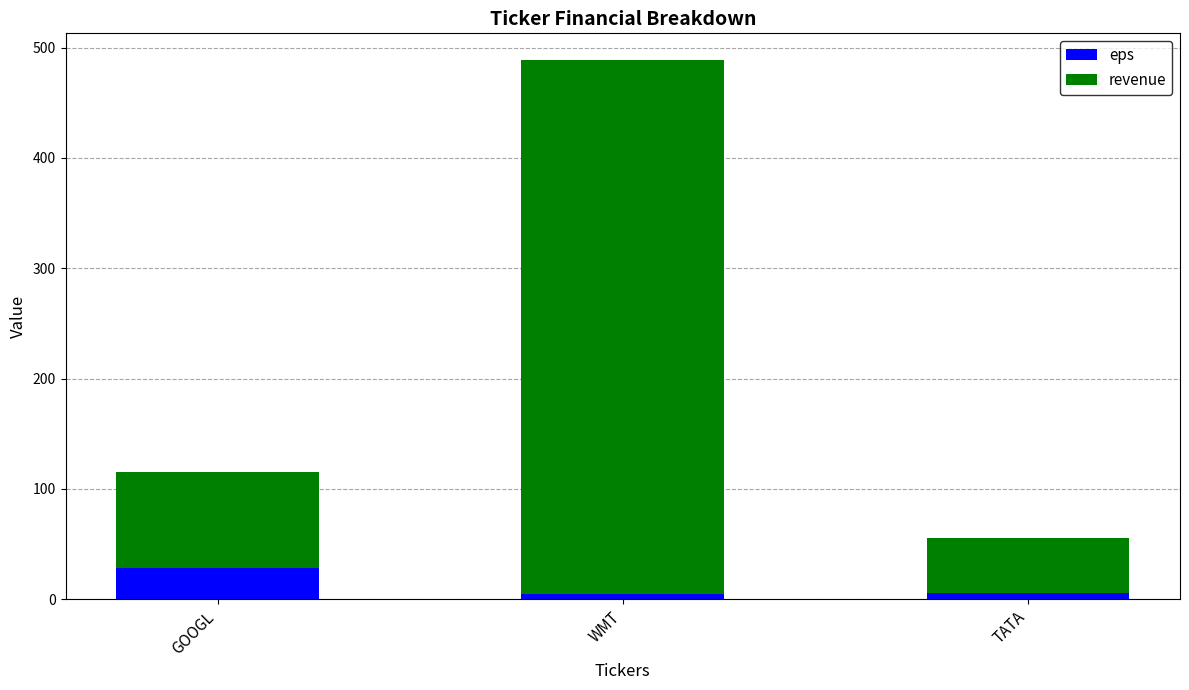

What is the highest value of the eps series?

27.8